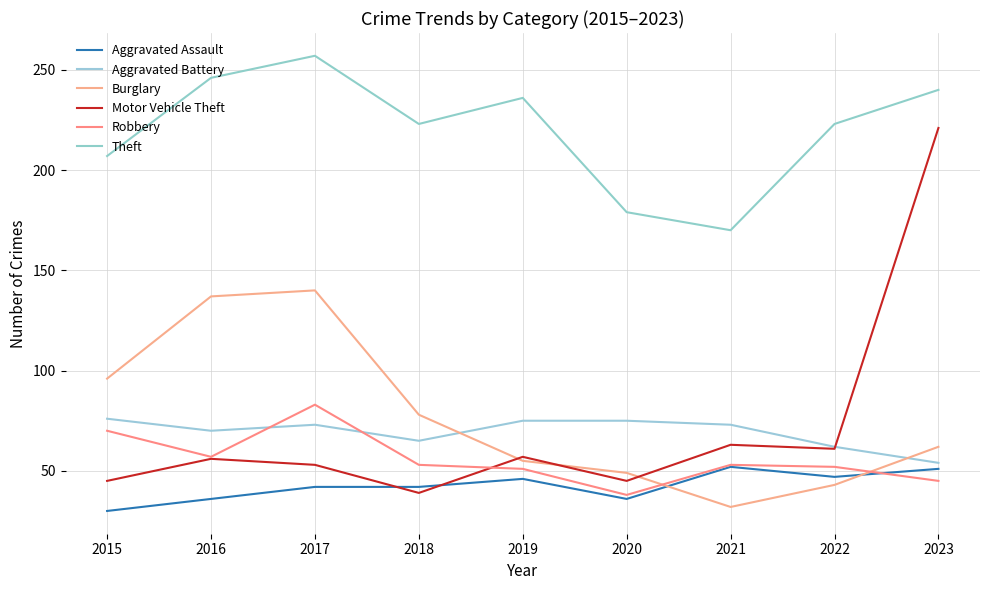

What is the value of the Theft point at the 8th from the left?

223